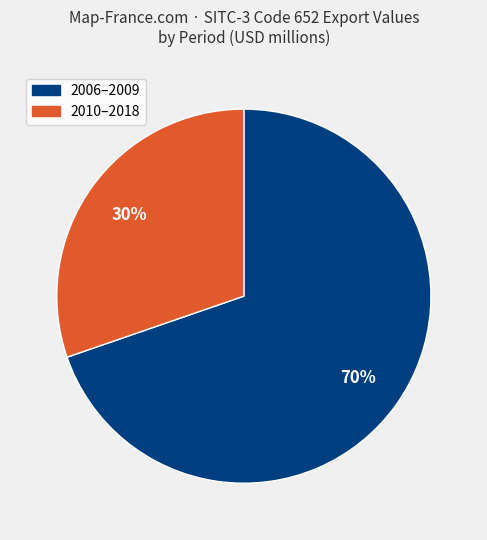

Does any single category account for the majority?

Yes